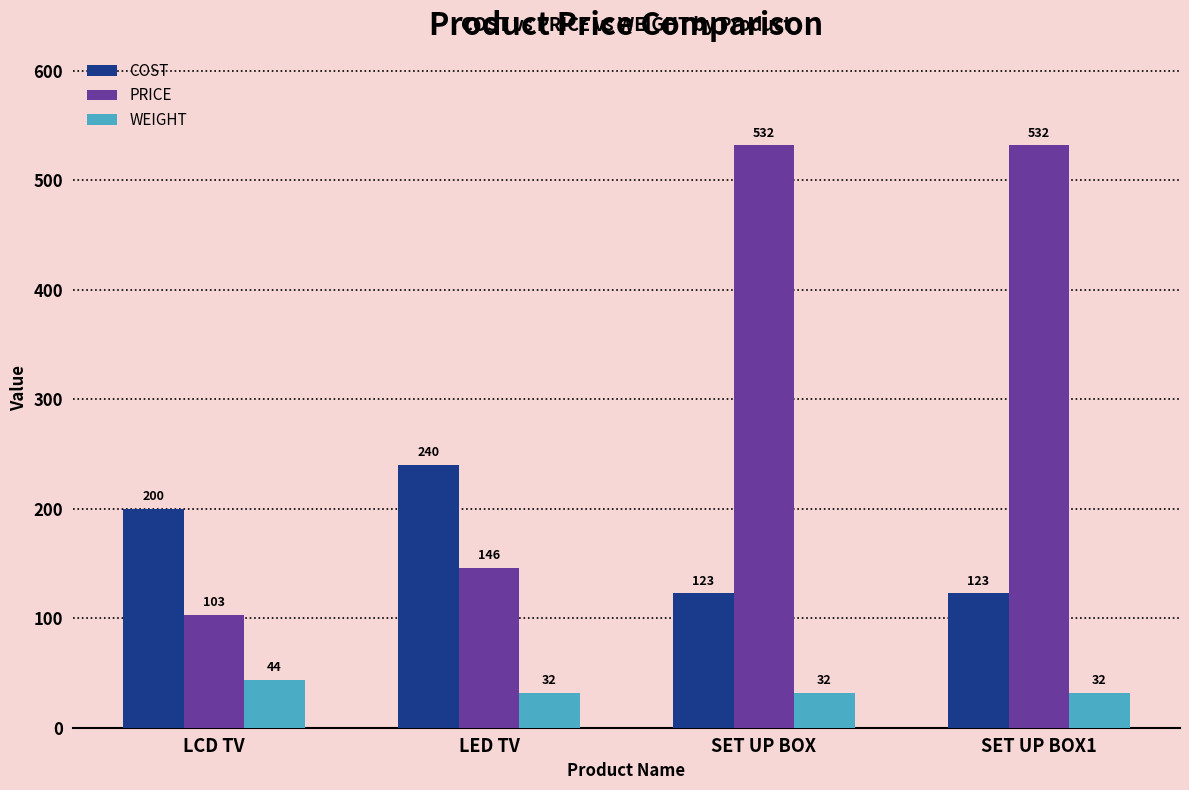

Is it true that WEIGHT equals 32 at SET UP BOX?

True